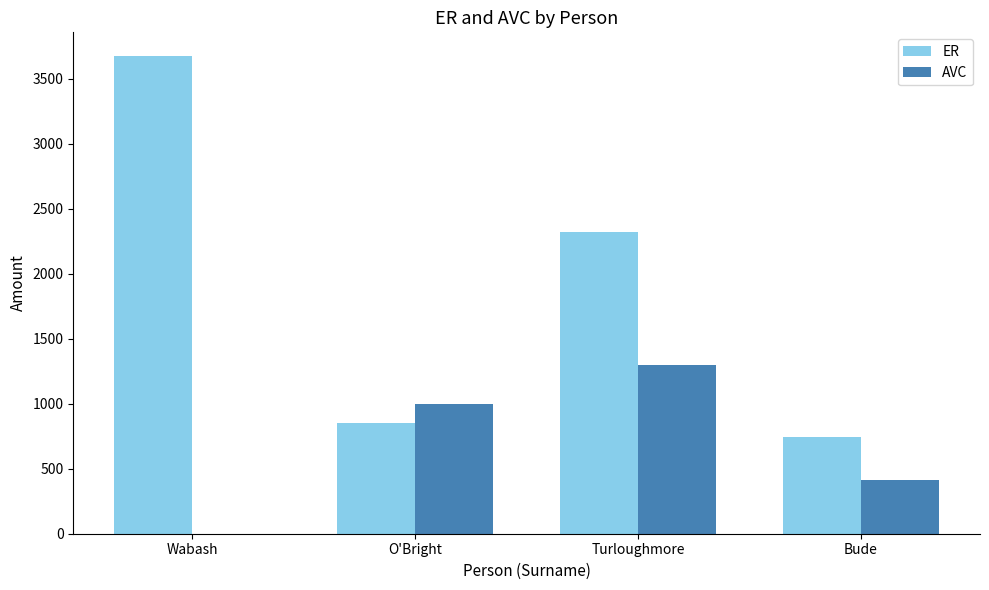

Between Turloughmore and Bude, which series saw the biggest shift?

ER